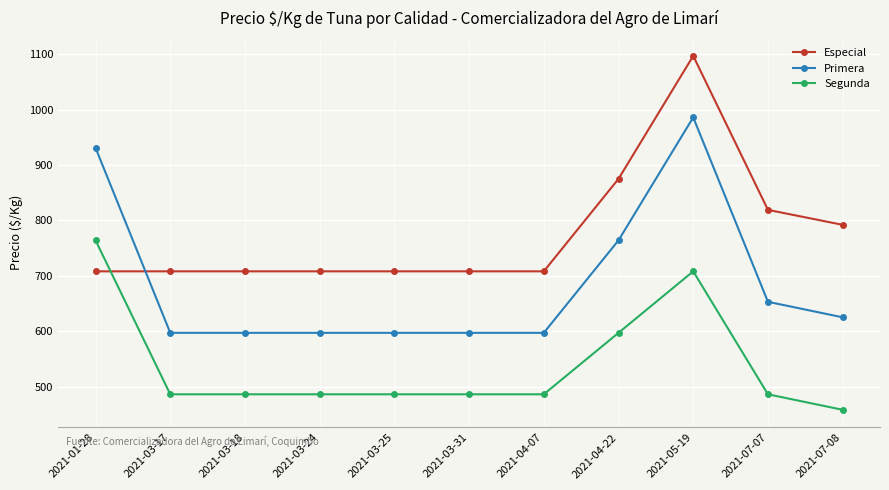

What is the value of the Especial point at the 4th from the left?

708